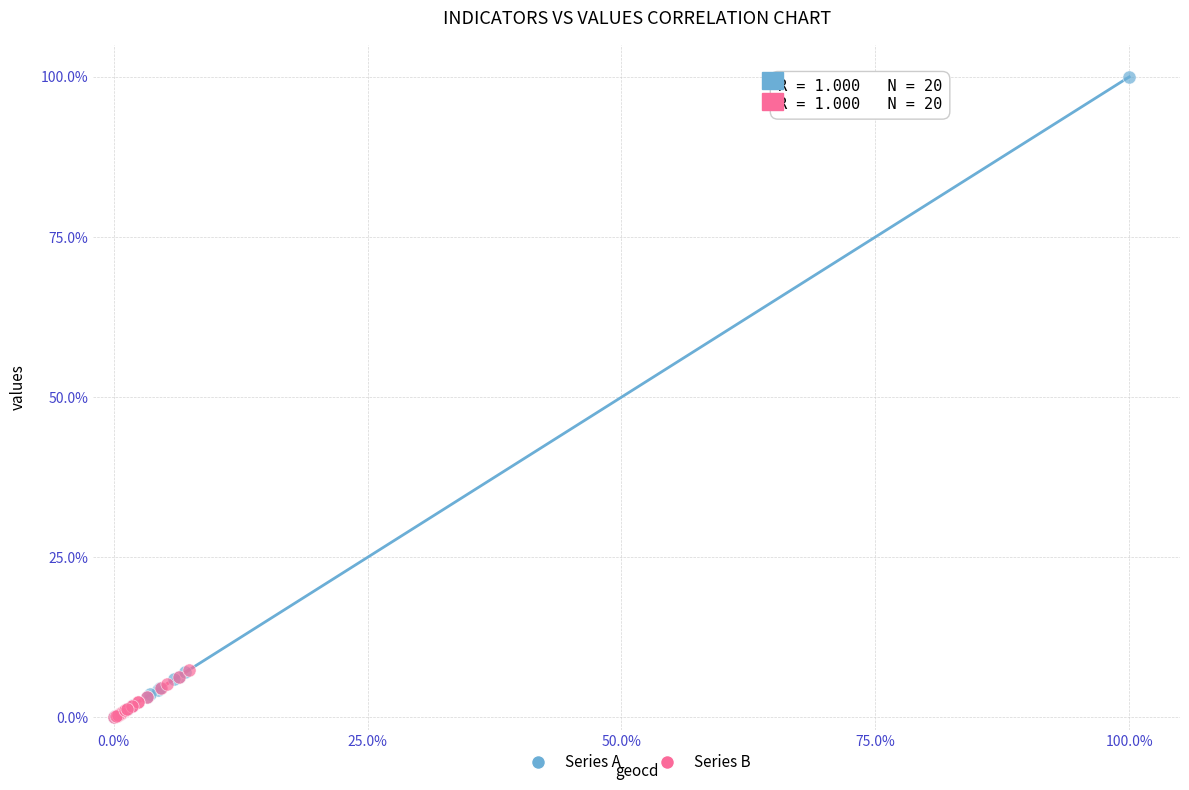

Which series has the widest spread of Y values?

Series A